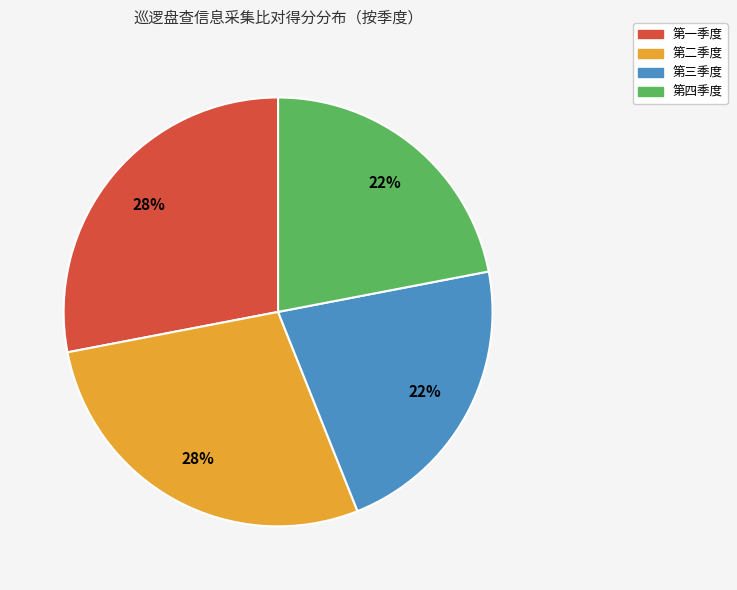

Is the sum of 第二季度 and 第一季度 greater than half?

Yes